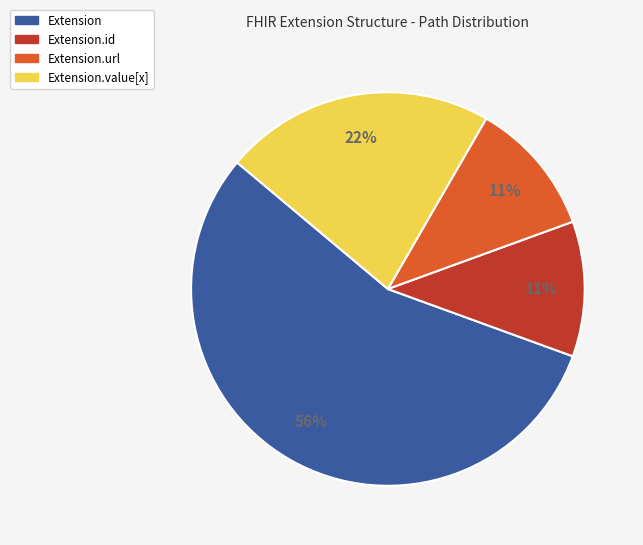

Does any single category account for the majority?

Yes